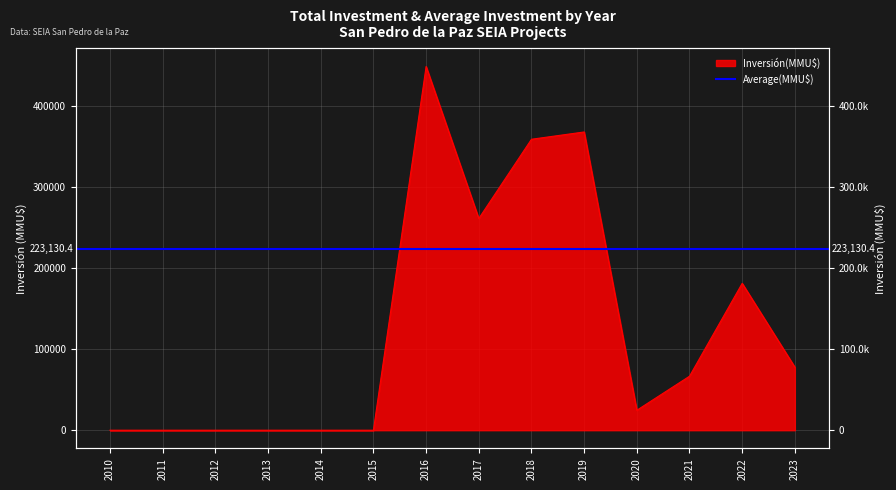

How many values are below 66551?

7